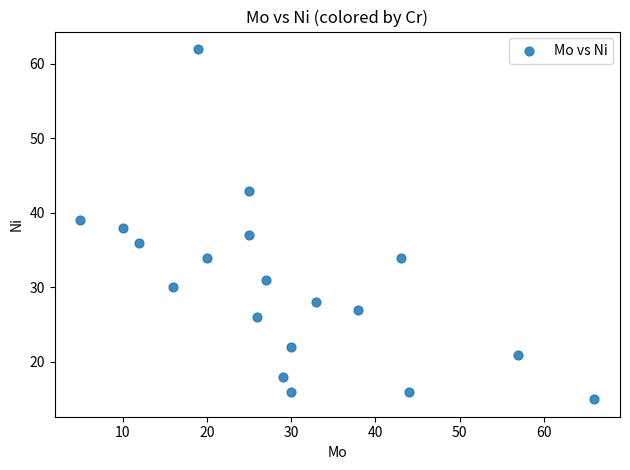

What is the range of X values (max minus min)?

61